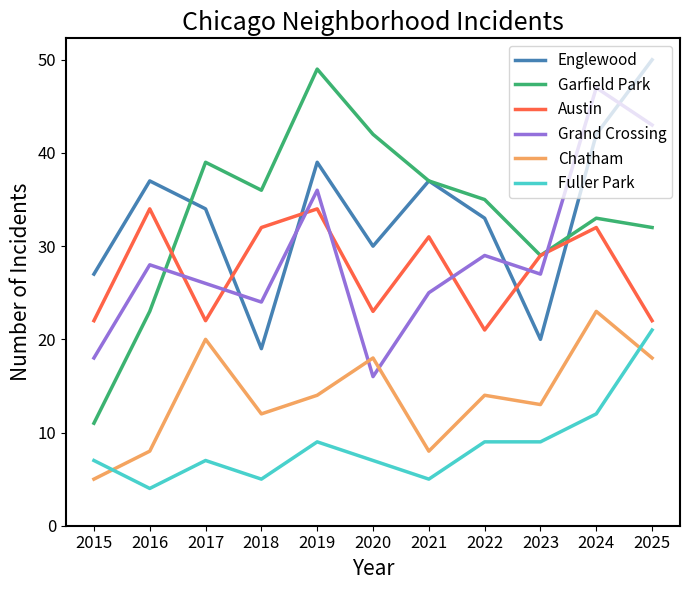

What is the spread (max minus min) of values at 2017?

32